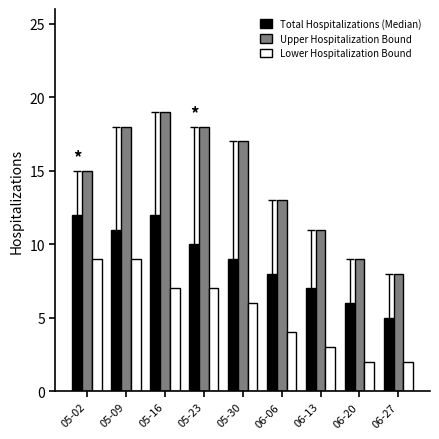

Which series has the widest spread of values?

Upper Hospitalization Bound